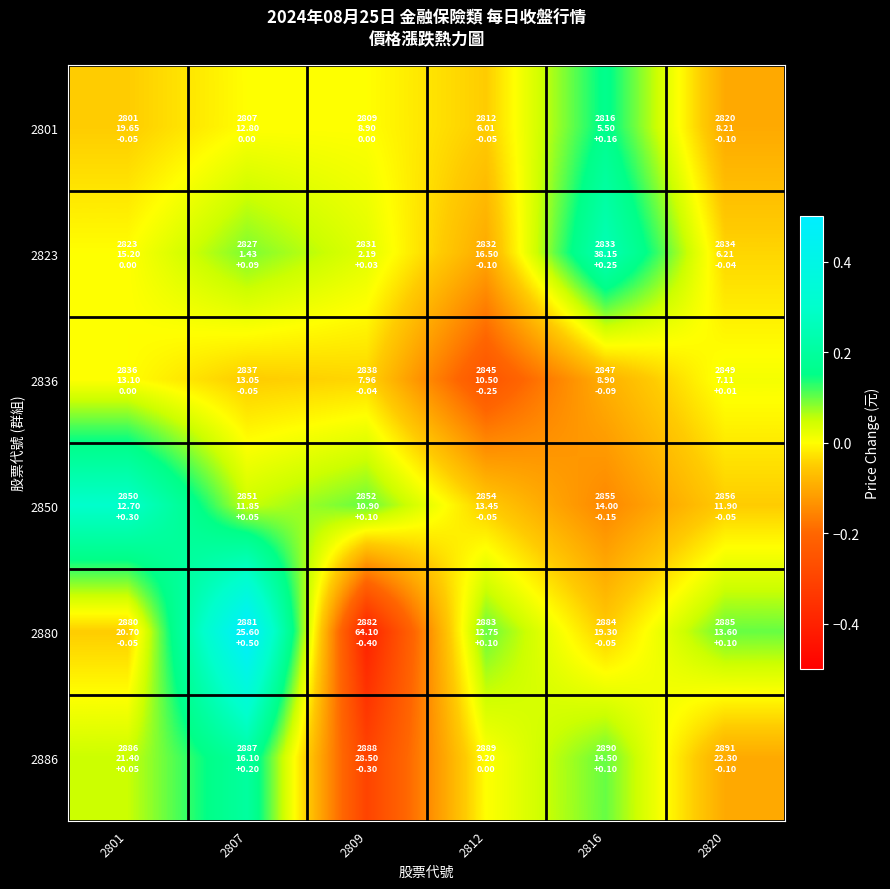

Reading left to right, transcribe all the data shown in this chart.

2801: 2801=-0.1	2807=0.0	2809=0.0	2812=-0.1	2816=0.2	2820=-0.1
2823: 2801=0.0	2807=0.1	2809=0.0	2812=-0.1	2816=0.2	2820=-0.0
2836: 2801=0.0	2807=-0.1	2809=-0.0	2812=-0.2	2816=-0.1	2820=0.0
2850: 2801=0.3	2807=0.1	2809=0.1	2812=-0.1	2816=-0.1	2820=-0.1
2880: 2801=-0.1	2807=0.5	2809=-0.4	2812=0.1	2816=-0.1	2820=0.1
2886: 2801=0.1	2807=0.2	2809=-0.3	2812=0.0	2816=0.1	2820=-0.1